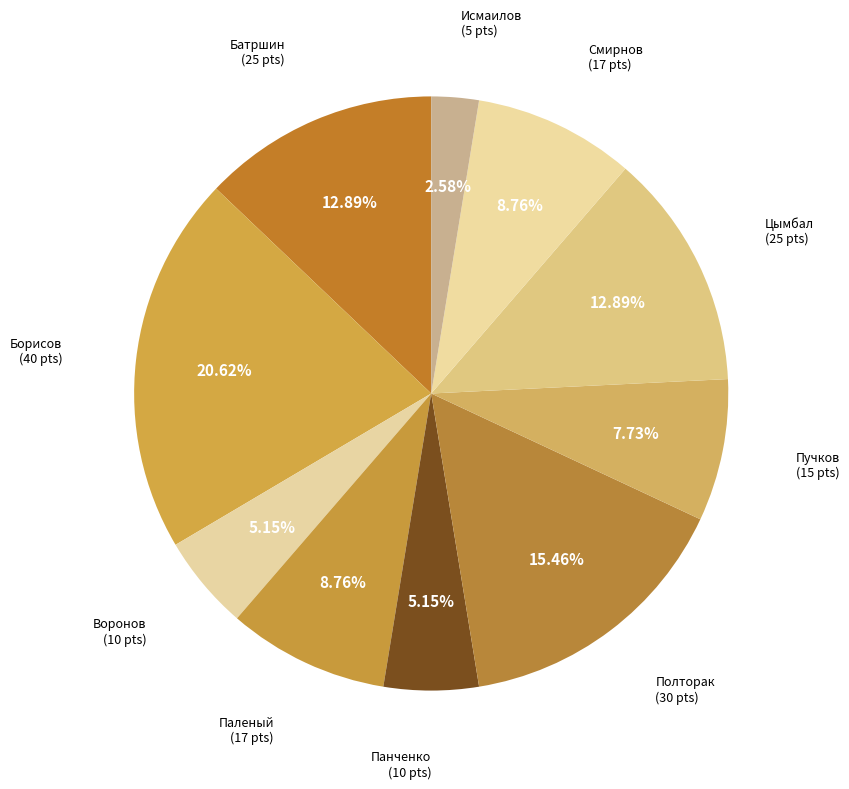

Which category has the biggest portion of the pie?

Борисов Глеб Юрьевич